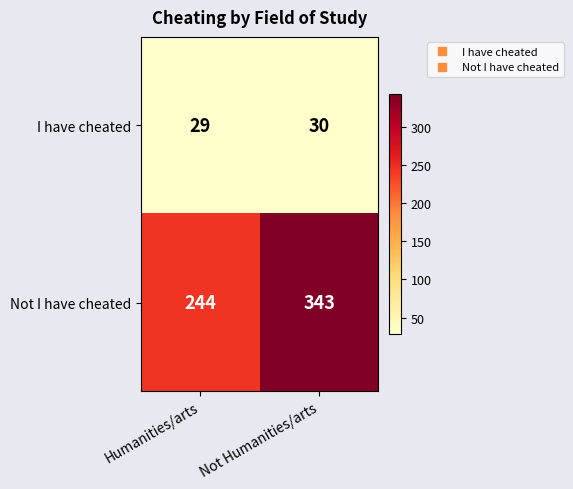

True or false: I have cheated has a value of 29 at Humanities/arts.

True